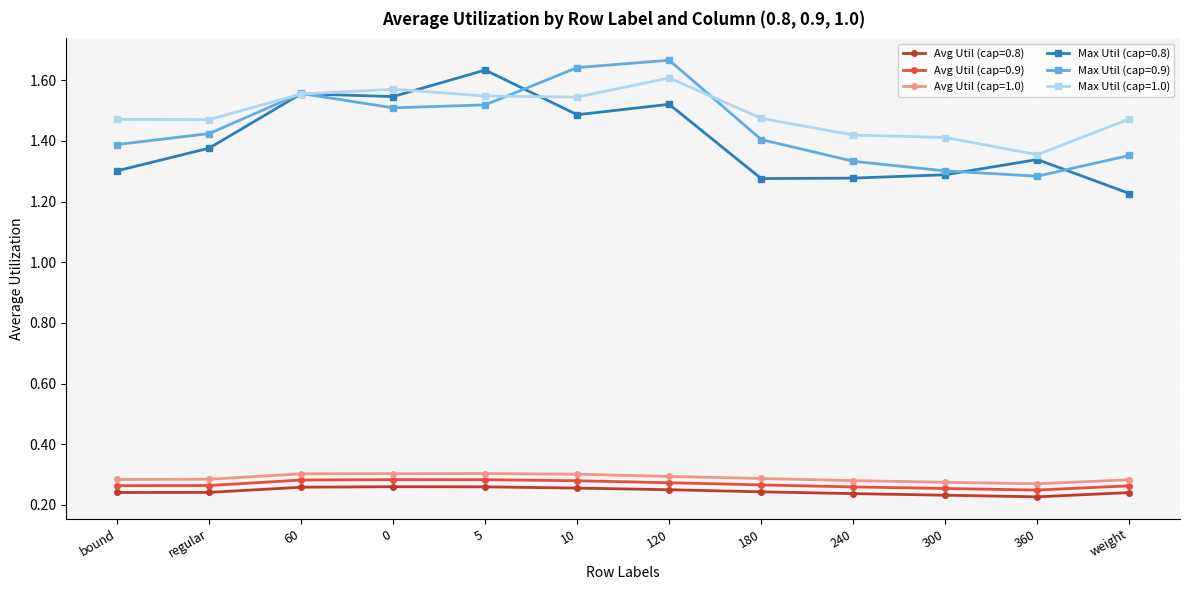

At how many categories does at least one series exceed 1?

12